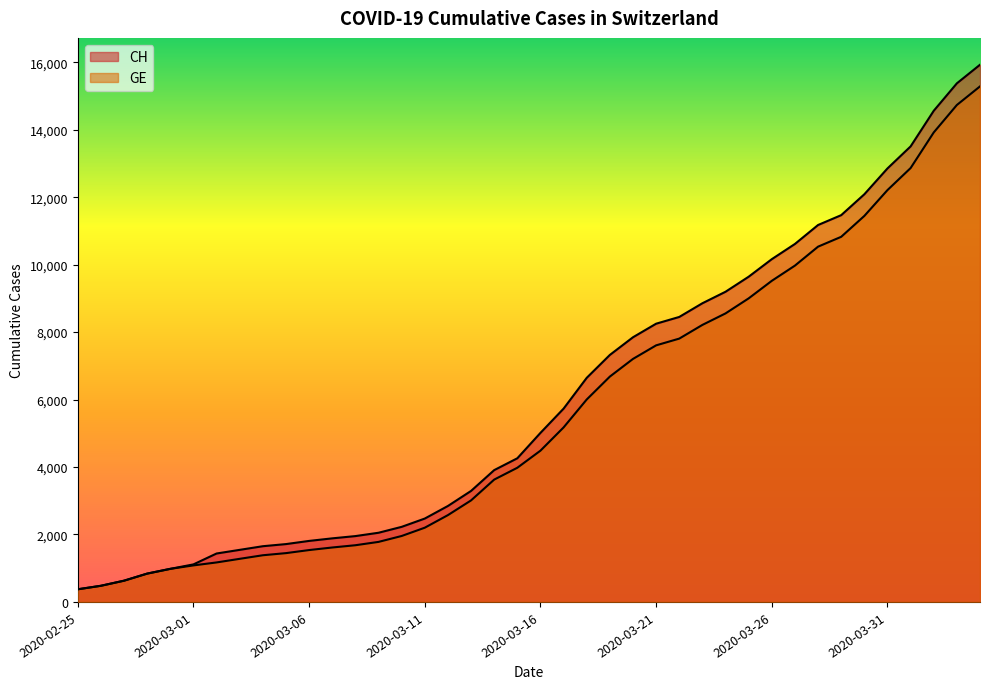

Is it true that CH equals 17978 at 2020-04-01?

False